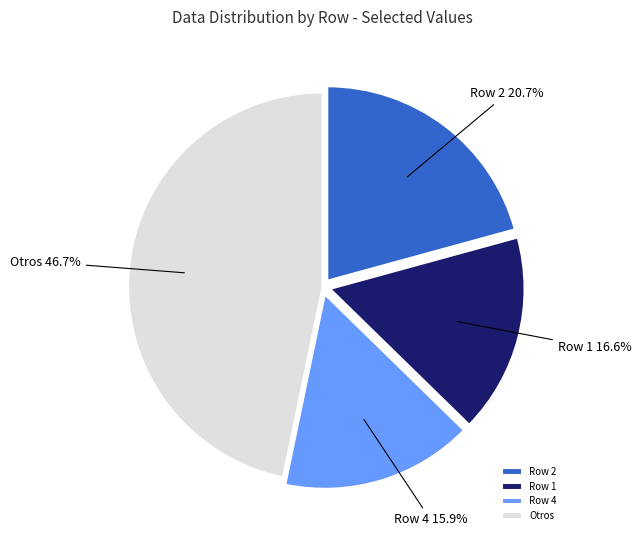

Which category has the biggest portion of the pie?

Otros